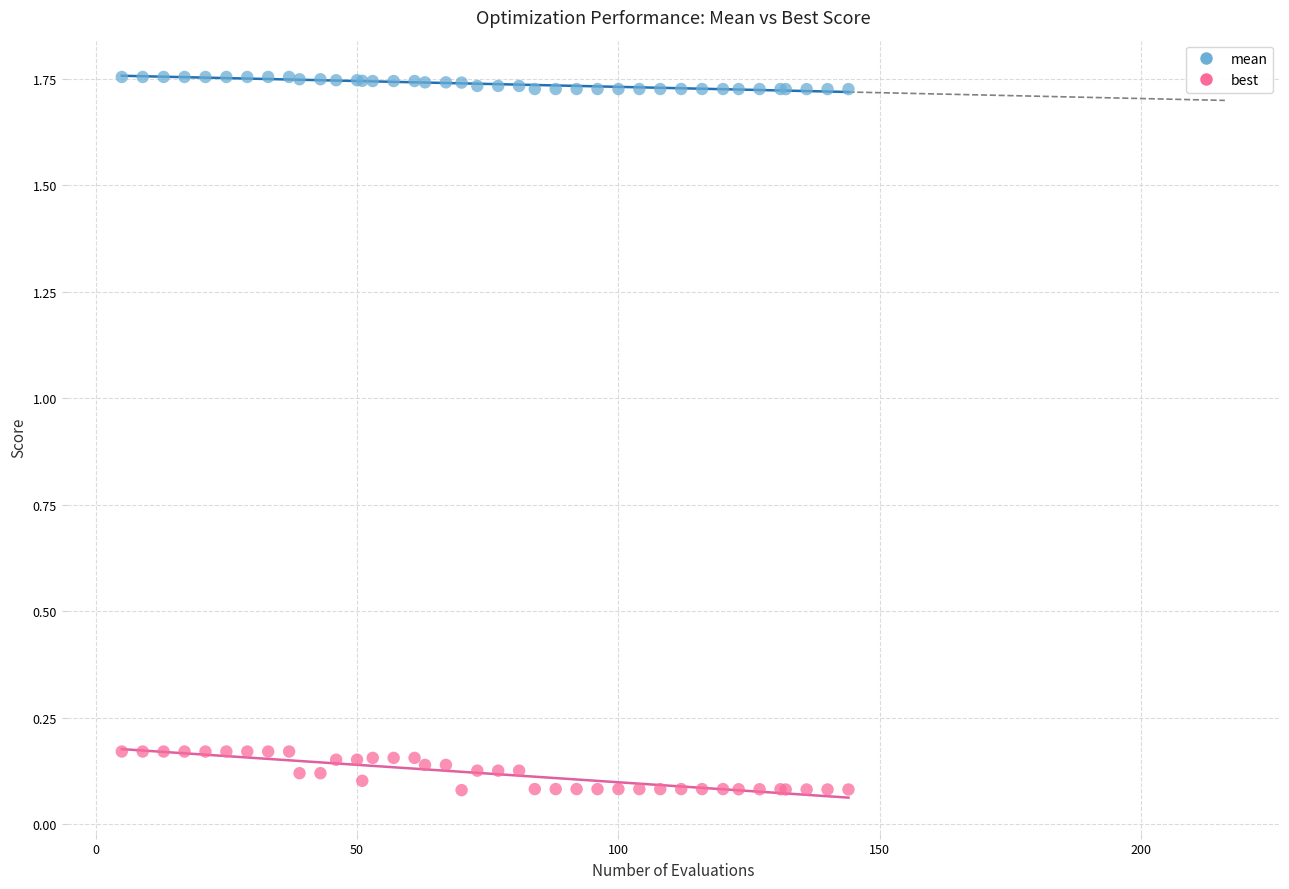

What are all the series names shown in the legend?

mean, best